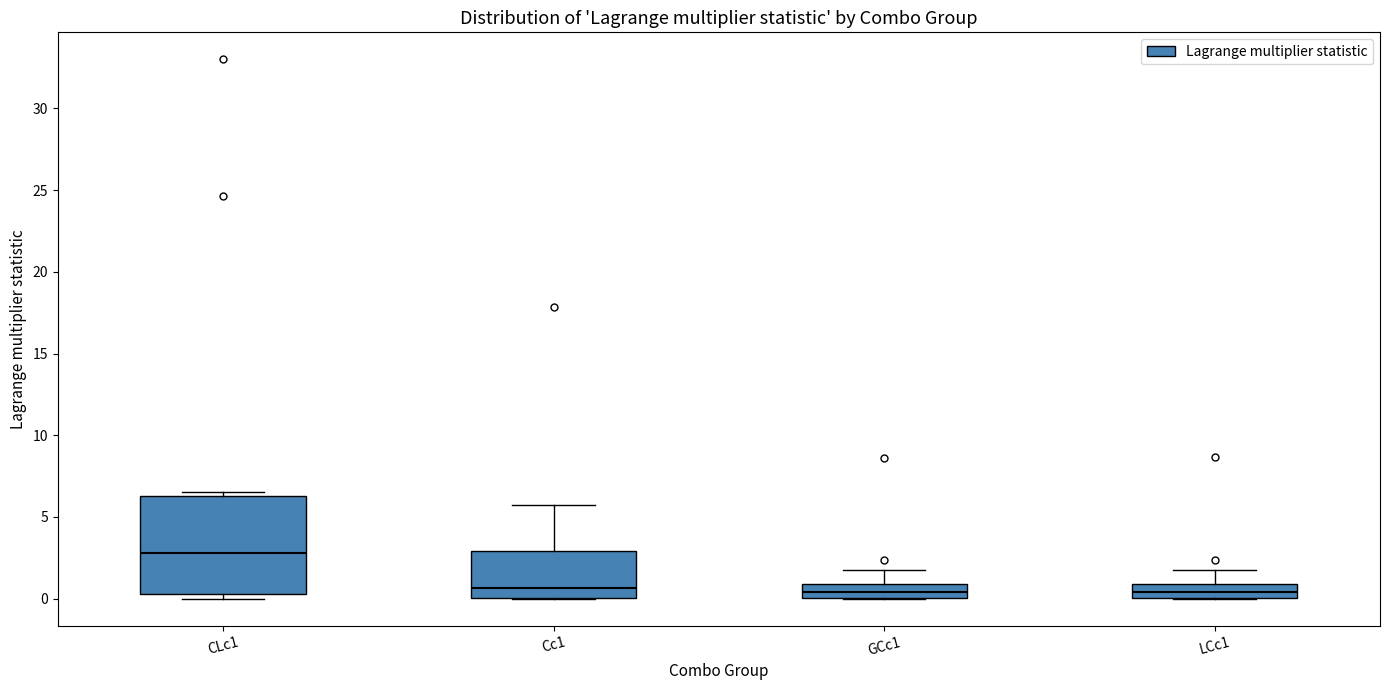

Reading left to right, read every box against the y-axis: the position of its median line, the range the box covers, and the ends of its whiskers. The values are not printed on the chart, so give them approximately, as read against the axis.

CLc1: median 3.0, box 0.5 to 6.5, whiskers 0.0 to 6.5 (just above the box's upper edge)
Cc1: median 0.5, box 0.0 to 3.0, whiskers 0.0 to 5.5
GCc1: median 0.5, box 0.0 to 1.0, whiskers 0.0 to 2.0
LCc1: median 0.5, box 0.0 to 1.0, whiskers 0.0 to 2.0